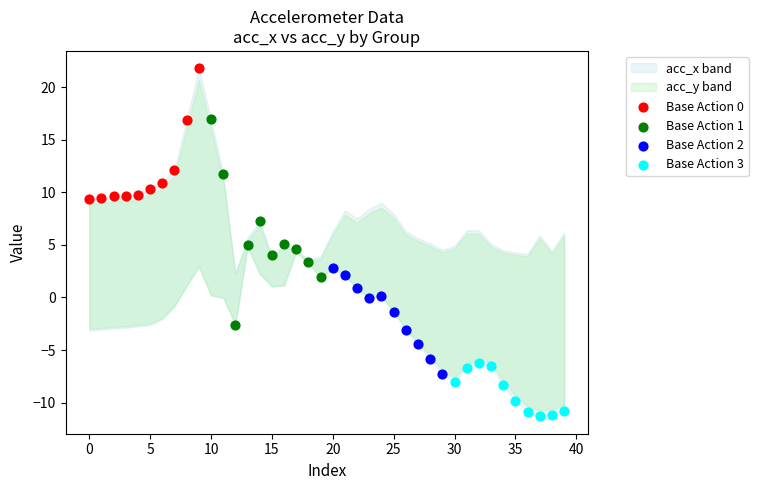

Which series contains the lowest Y value?

Base Action 3